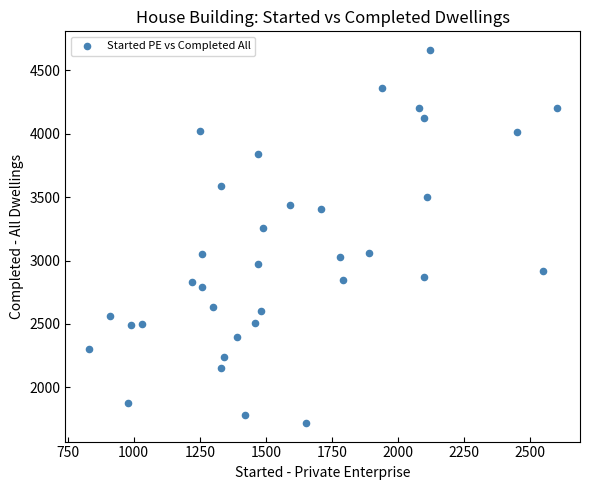

What Y value in the scatter plot is closest to 3190?

3260